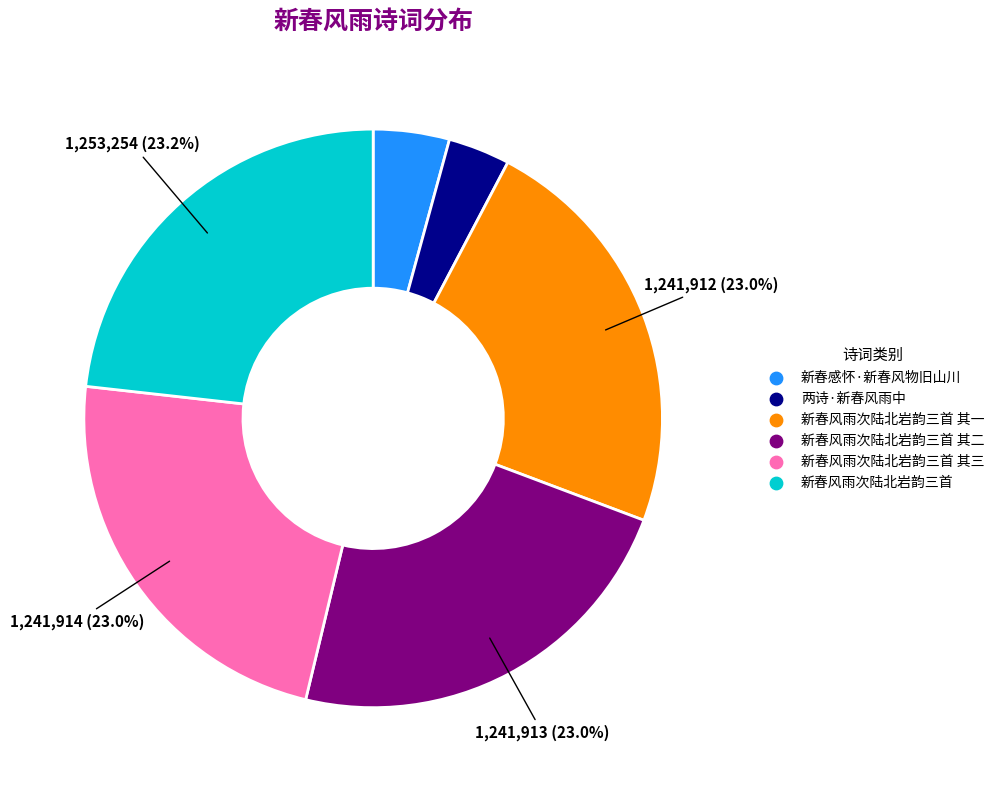

Is there a majority slice in this chart?

No